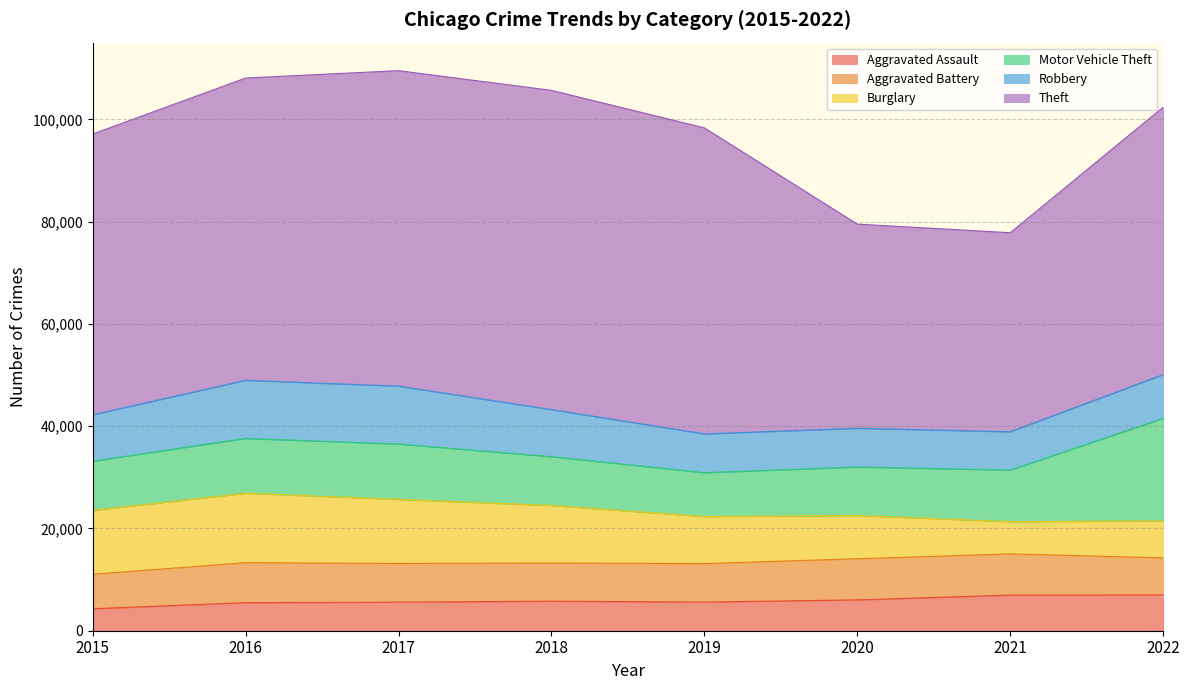

What is the minimum value for Burglary?

6303